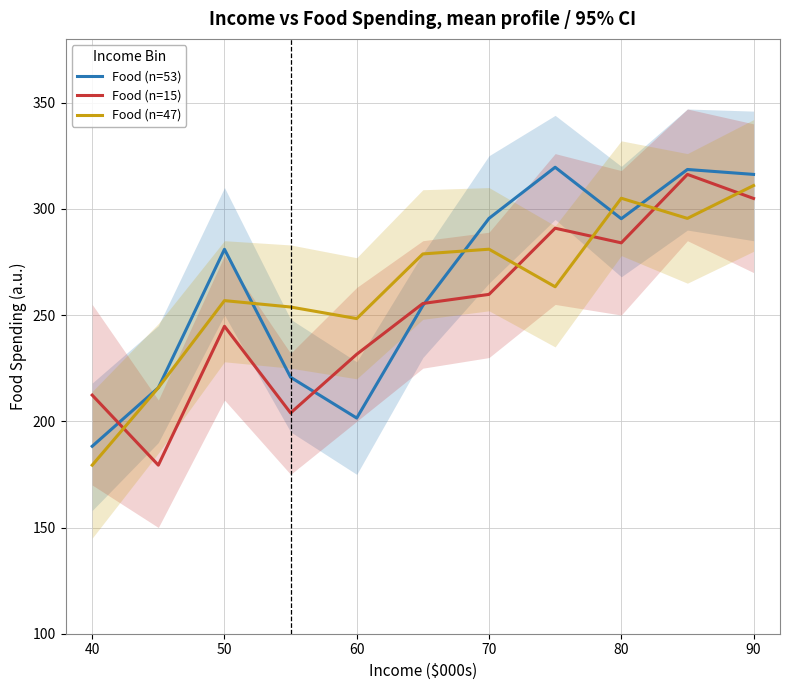

What are all the series names shown in the legend?

Food (n=53), Food (n=15), Food (n=47)